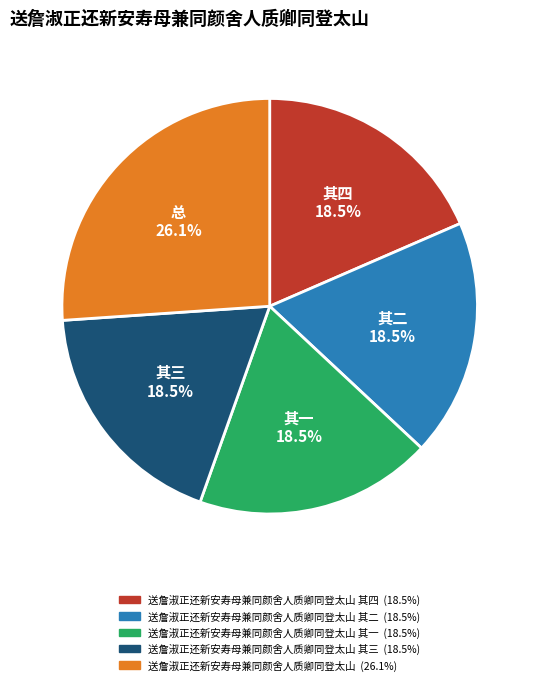

Is there any slice that represents more than half of the pie?

No